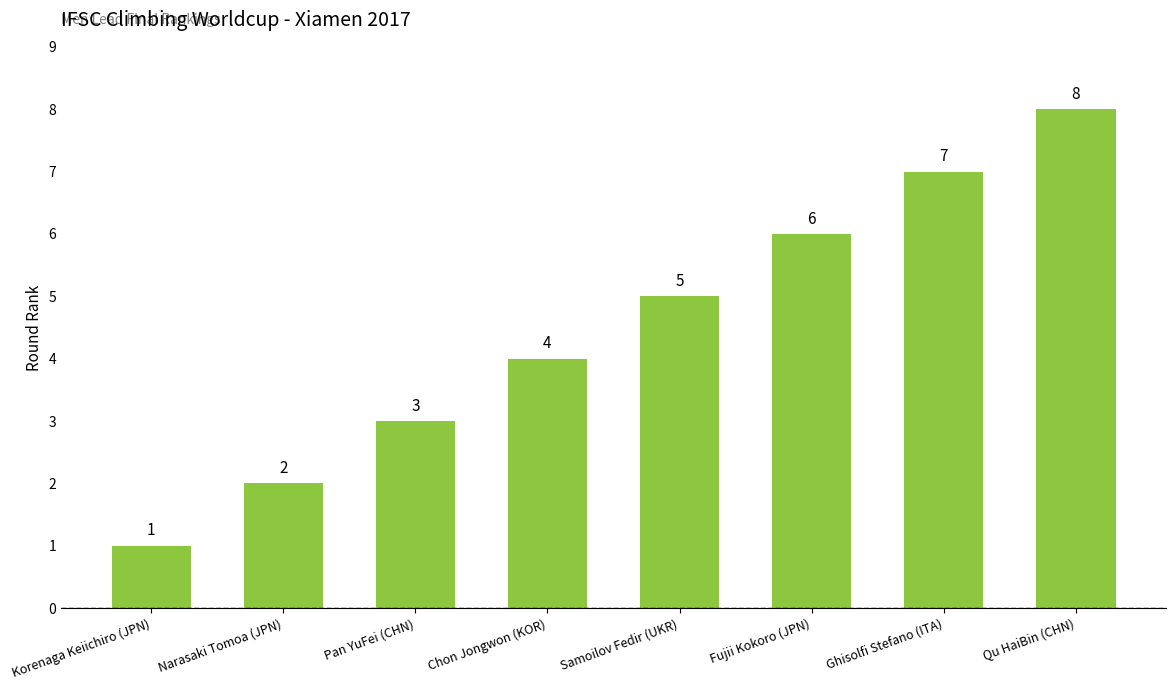

What is the maximum value shown in the chart?

8